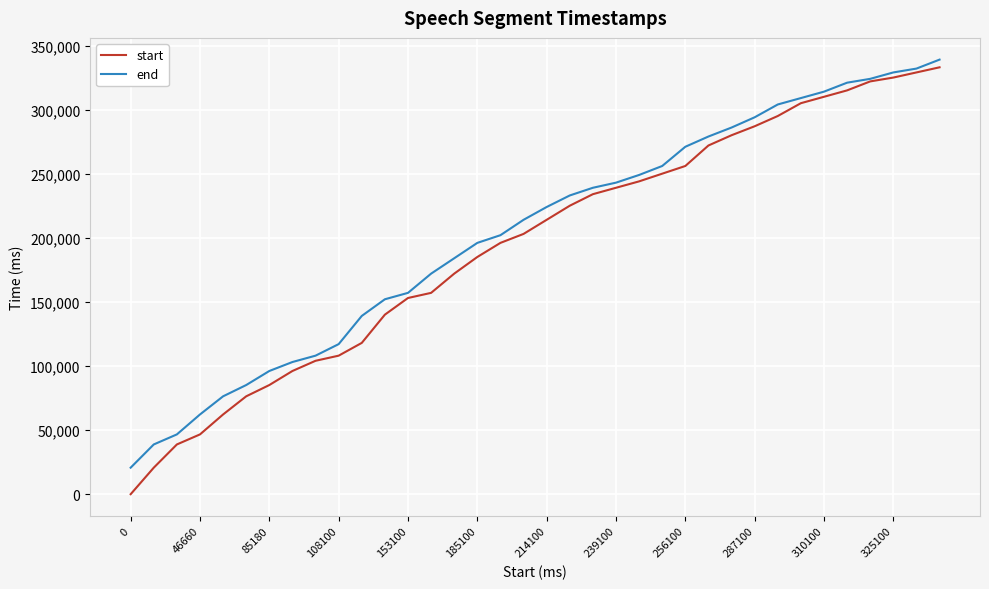

What is the sum of all start values?

6999860